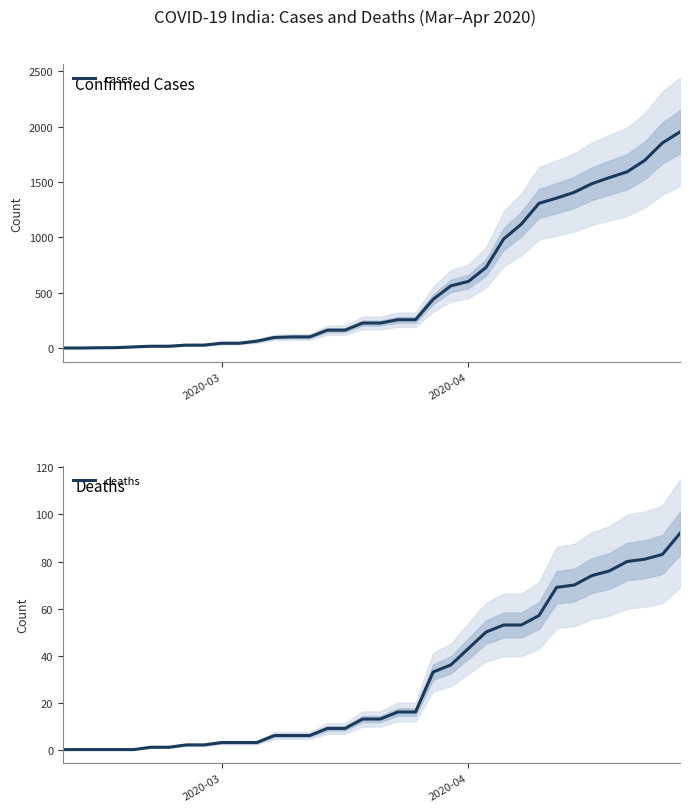

What is the maximum value for cases?

1952